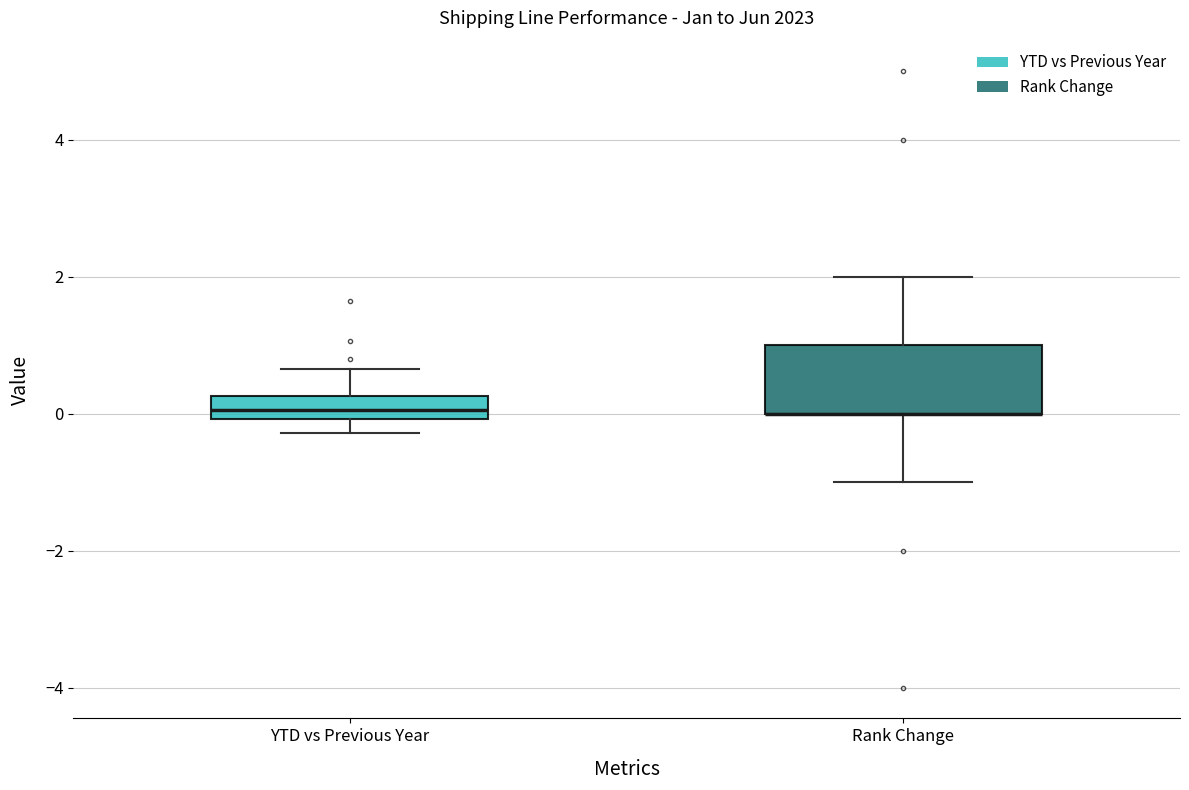

Reading left to right, transcribe this box plot: for each box, give where its median line is, the range the box spans, and where its two whiskers end, as read against the y-axis. The values are not printed on the chart, so give them approximately, as read against the axis.

YTD vs Previous Year: median 0.0 (inside the box), box 0.0 to 0.2, whiskers -0.2 to 0.6
Rank Change: median 0.0 (drawn on the box's lower edge), box 0.0 to 1.0, whiskers -1.0 to 2.0